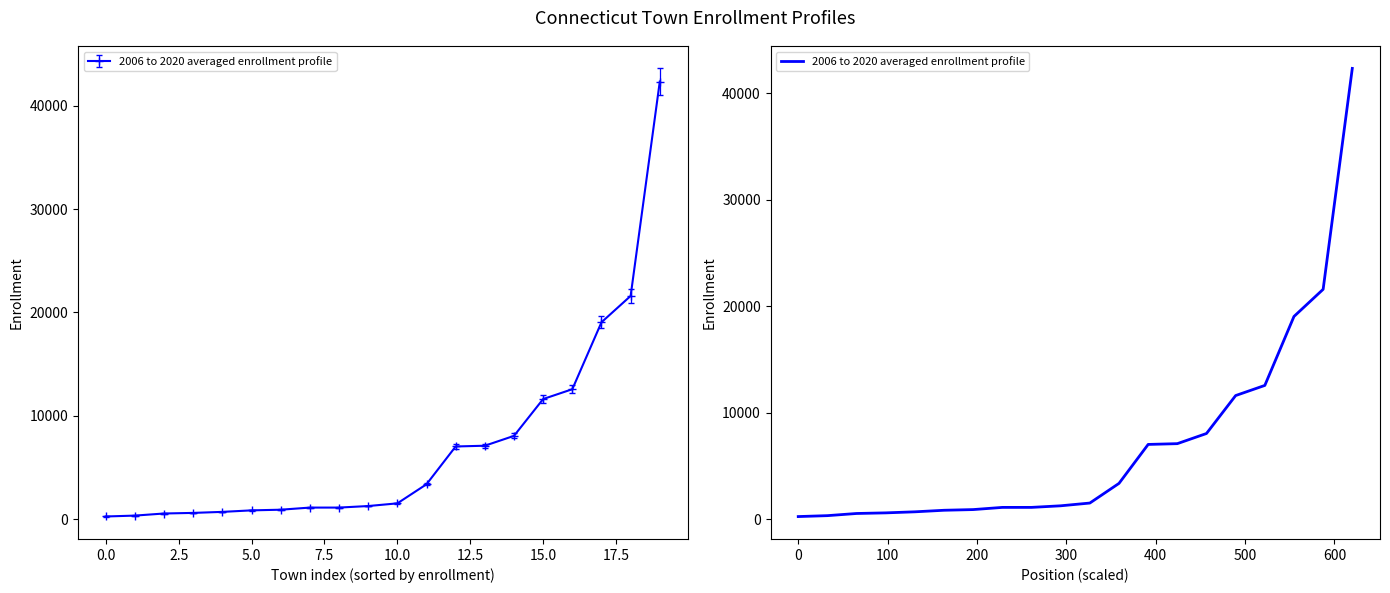

What is the smallest value displayed?

250